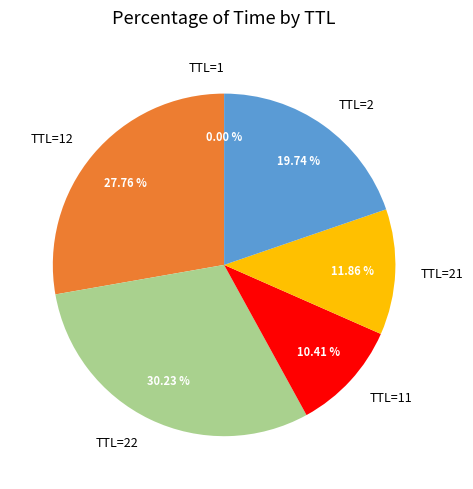

Is TTL=22 the majority of the pie?

No